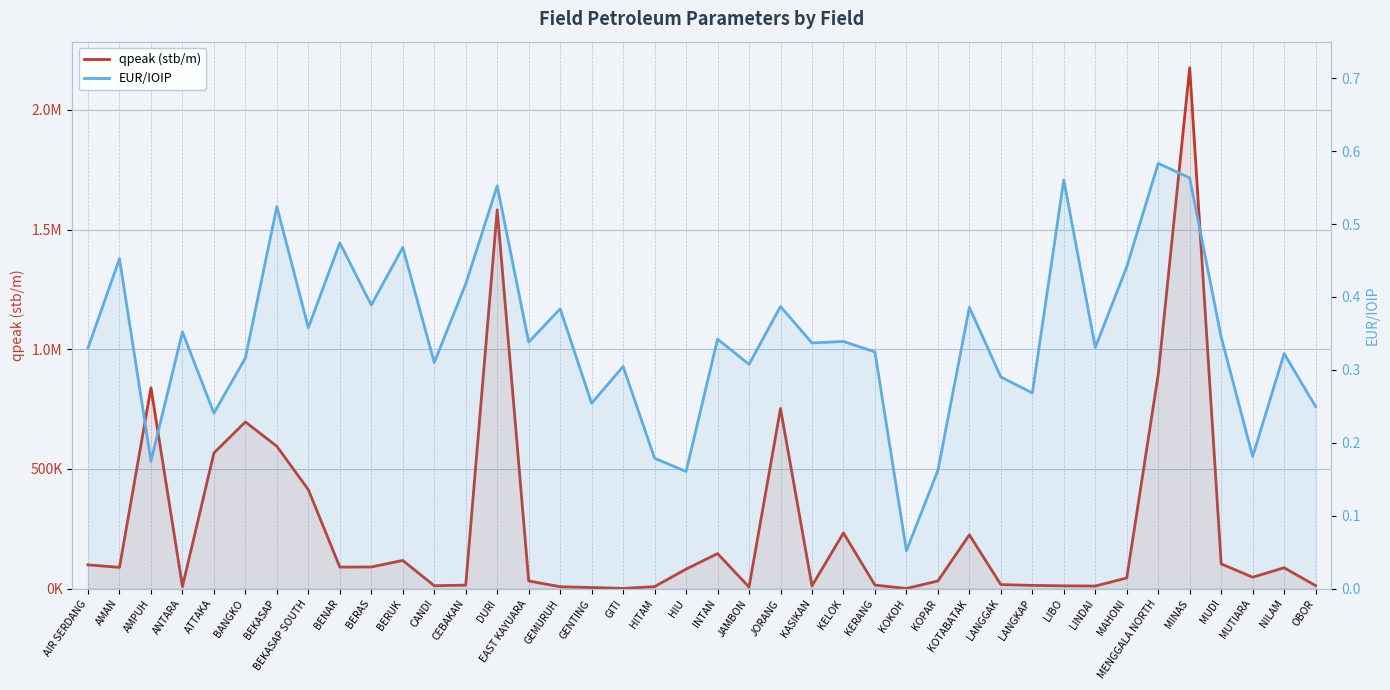

True or false: qpeak (stb/m) and EUR/IOIP intersect in this chart.

False